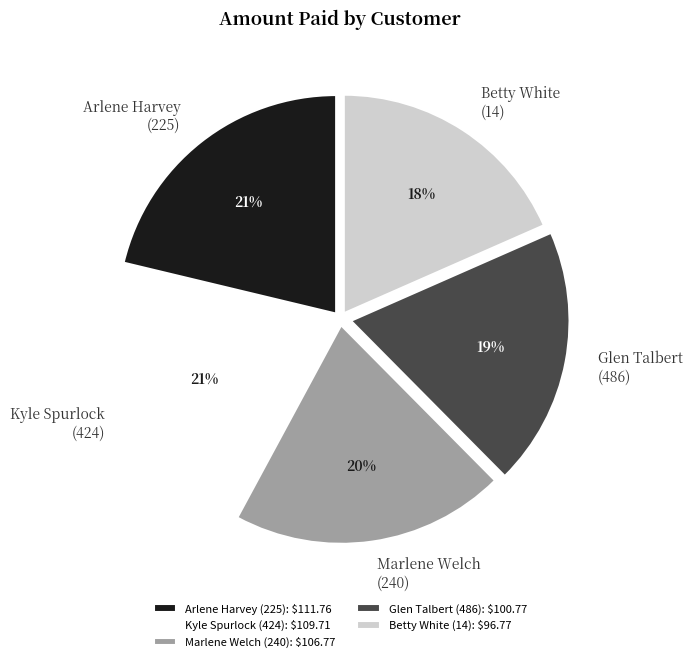

Is there a majority slice in this chart?

No